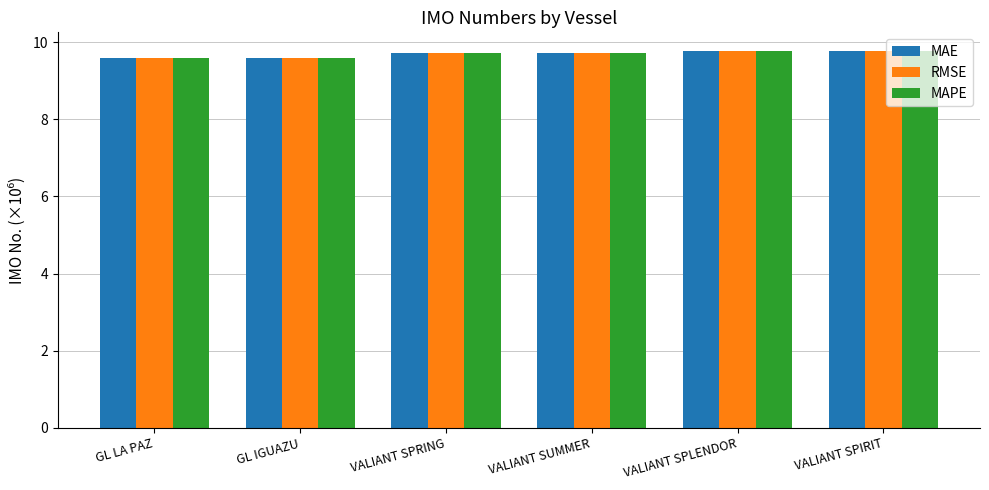

What is the minimum value for MAPE?

9.6